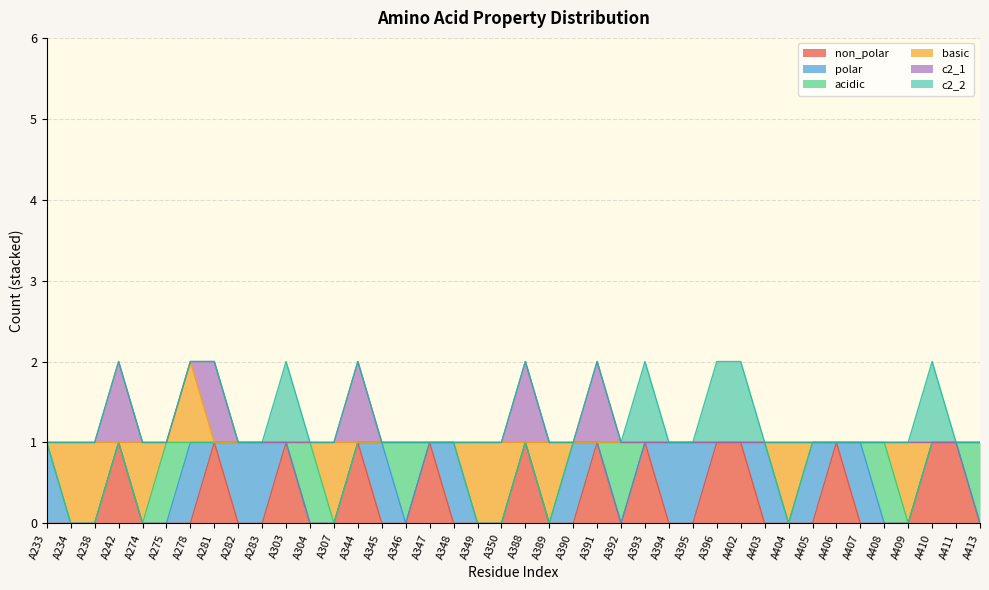

How many times do non_polar and polar cross each other?

11